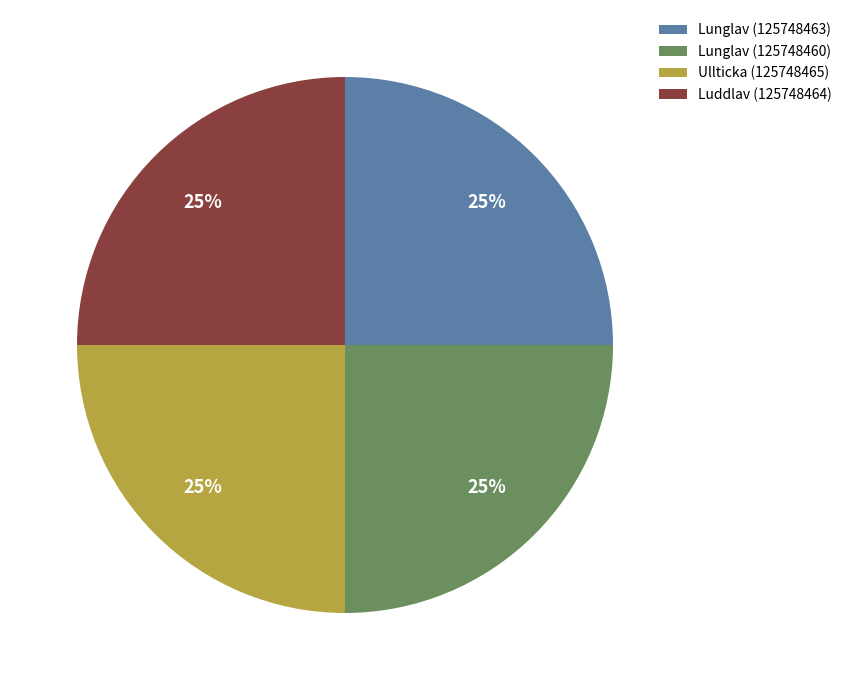

Approximately how many times larger is the value at Luddlav (125748464) compared to Ullticka (125748465)?

1.0